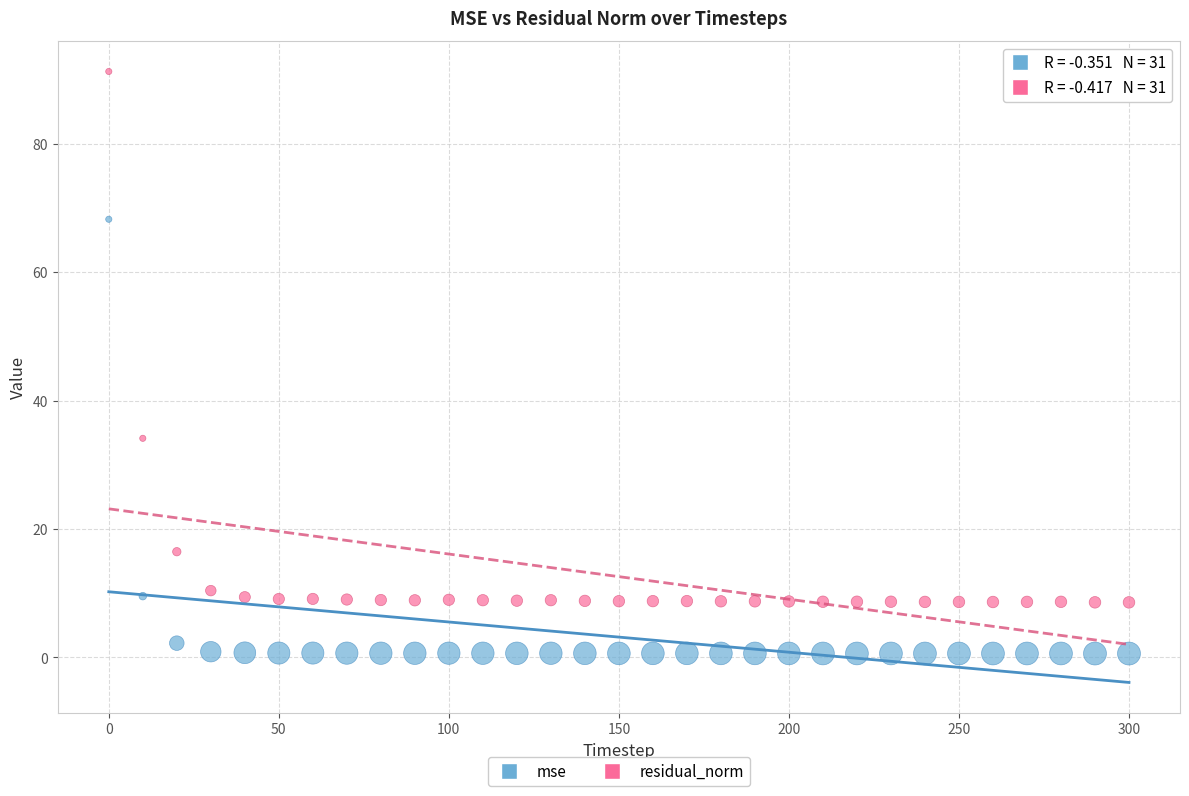

Which series reaches the maximum Y coordinate?

residual_norm